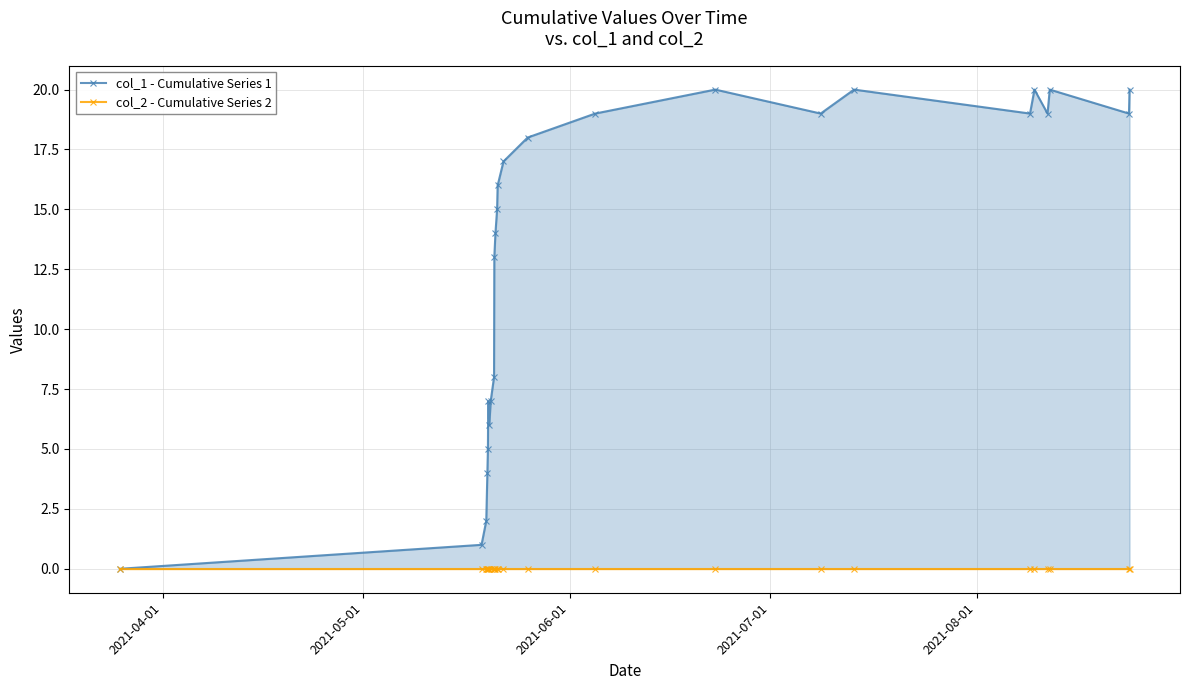

What is the average value of the col_1 - Cumulative Series 1 series?

13